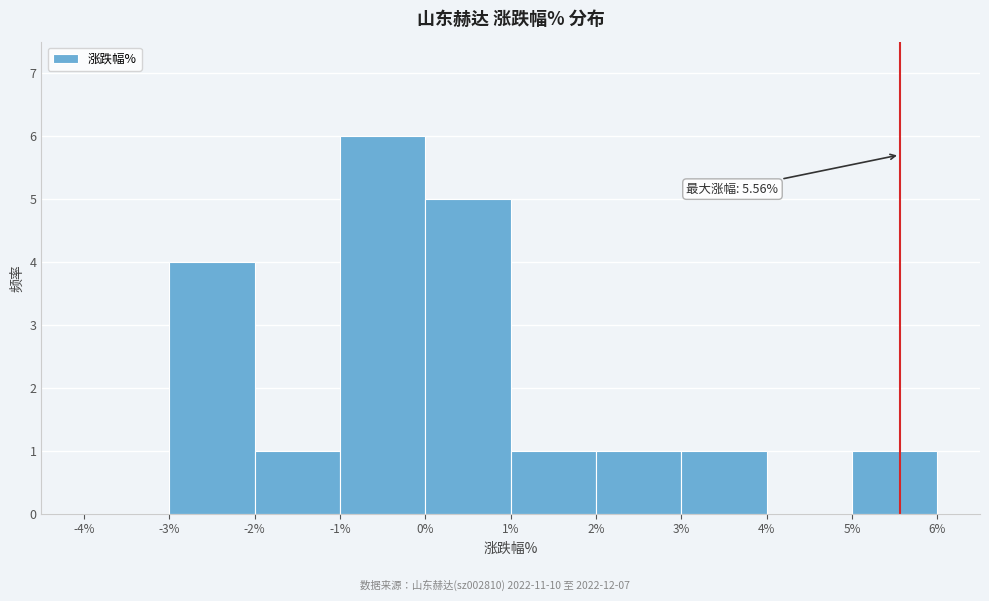

Which range on the x-axis has the tallest bar?

-1% to 0%